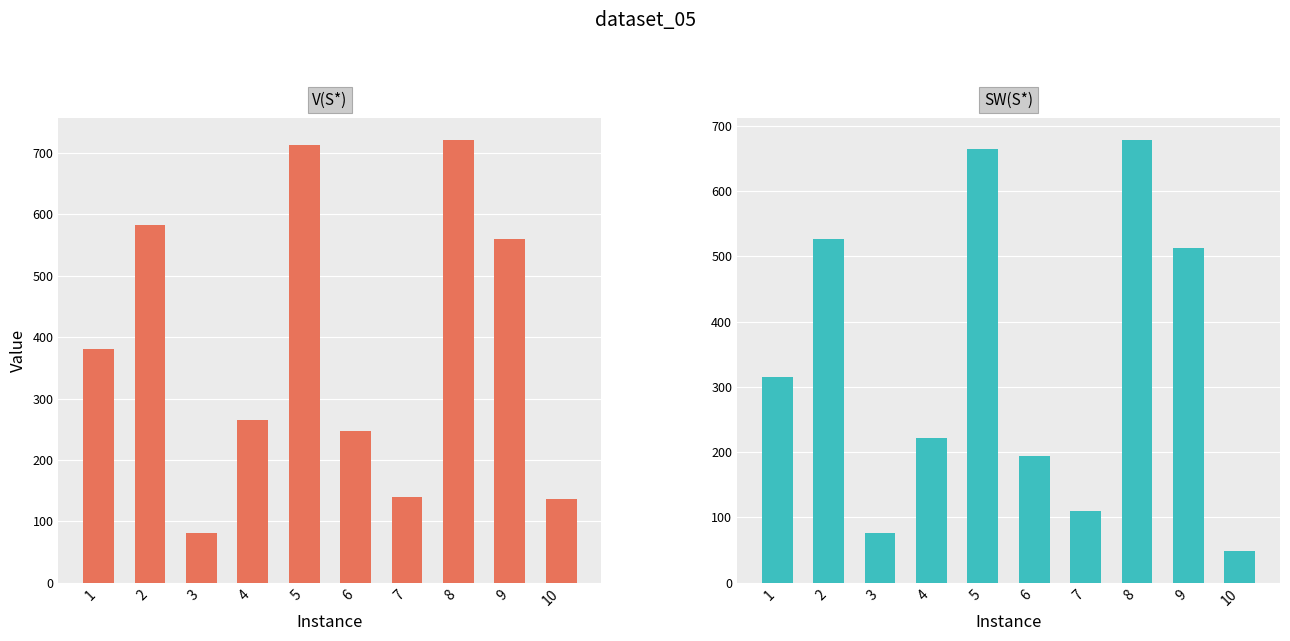

What is the sum of all SW(S*) values?

3348